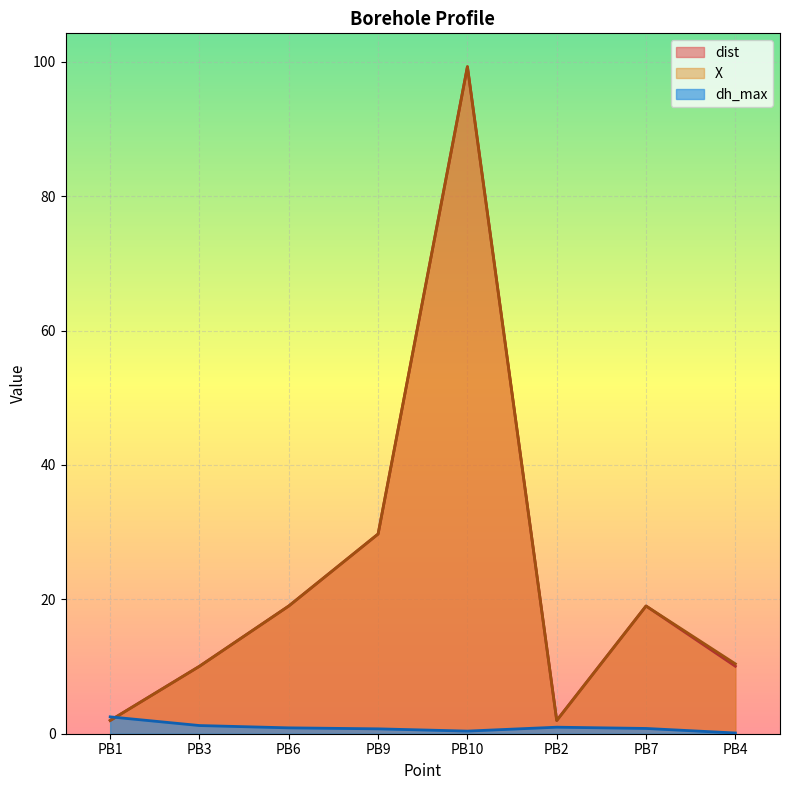

At which category does dh_max reach its first local peak?

PB2